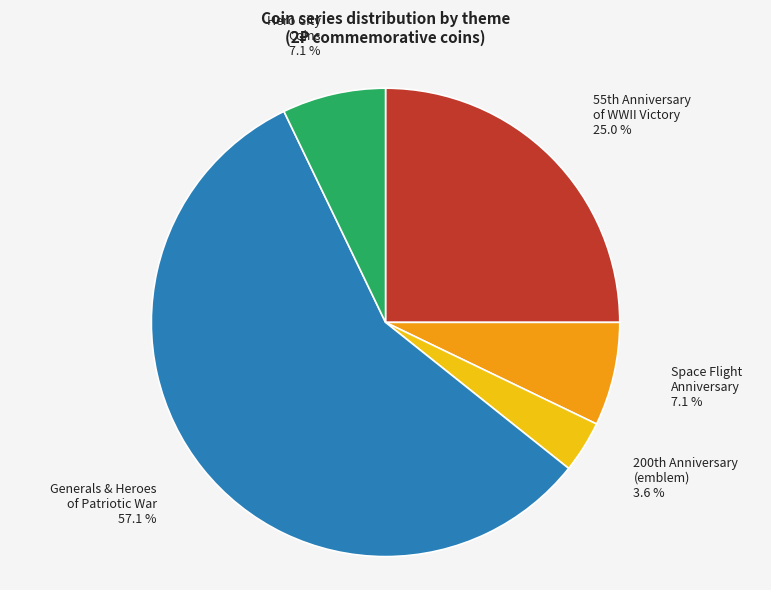

Count the number of slices in the pie.

5